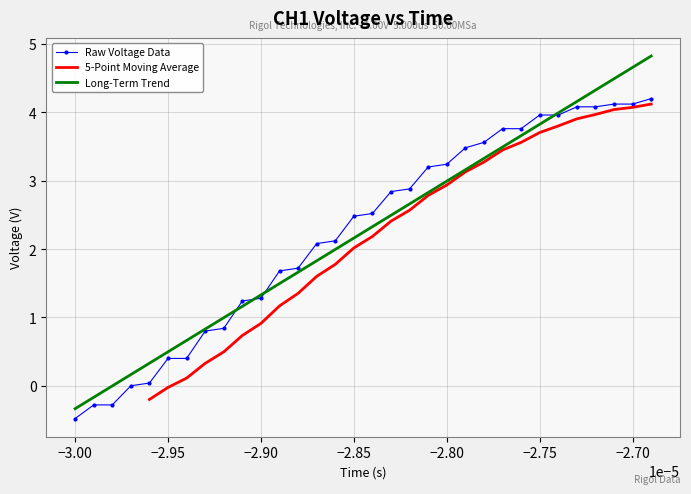

True or false: Raw Voltage Data and Long-Term Trend cross at least once.

True